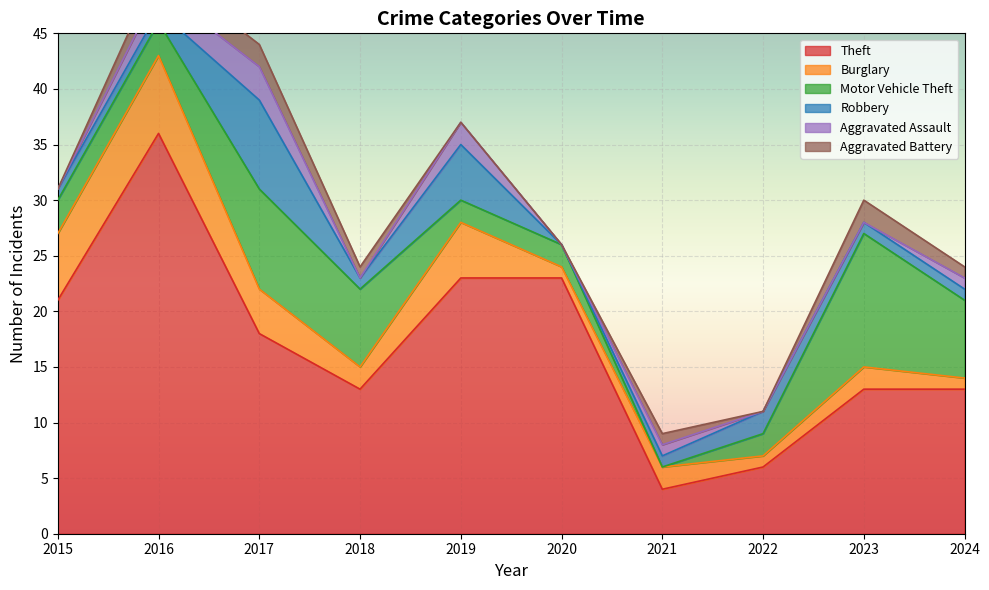

Where is the first local minimum for Aggravated Assault?

2018